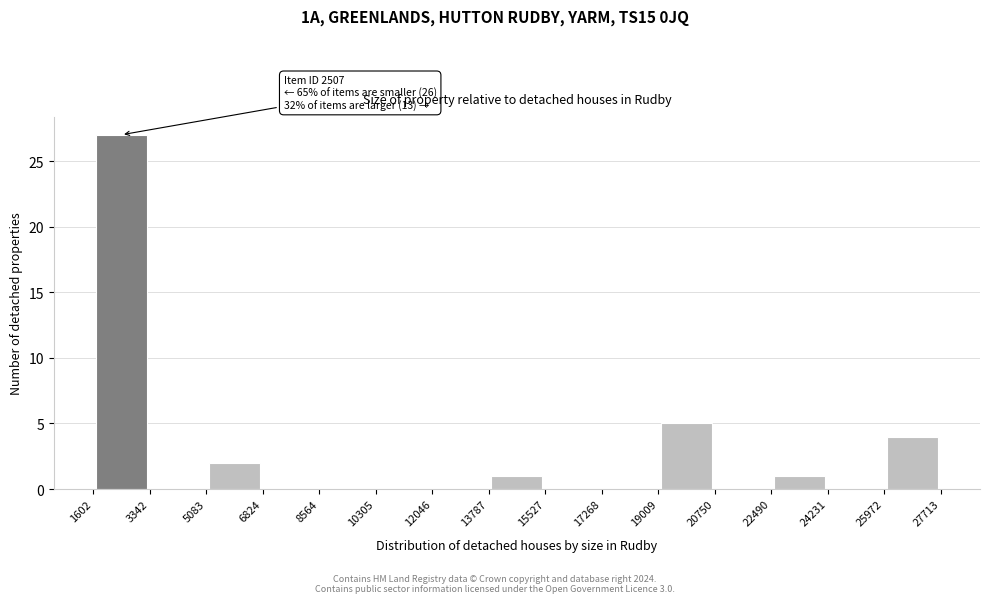

Which range on the x-axis has the tallest bar?

1602 to 3342